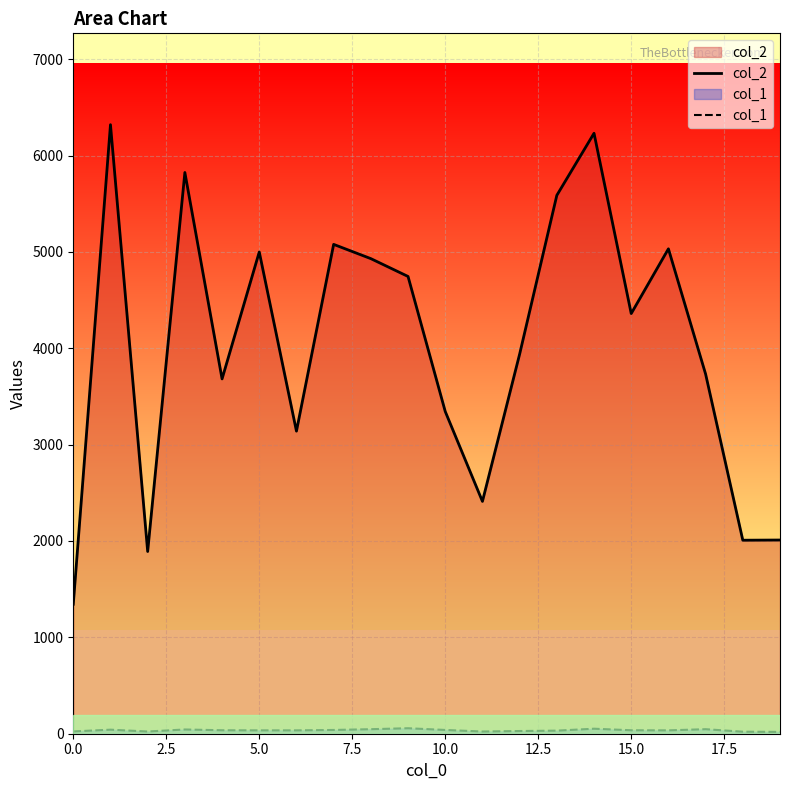

How many interior local valleys does the col_1 series have?

3